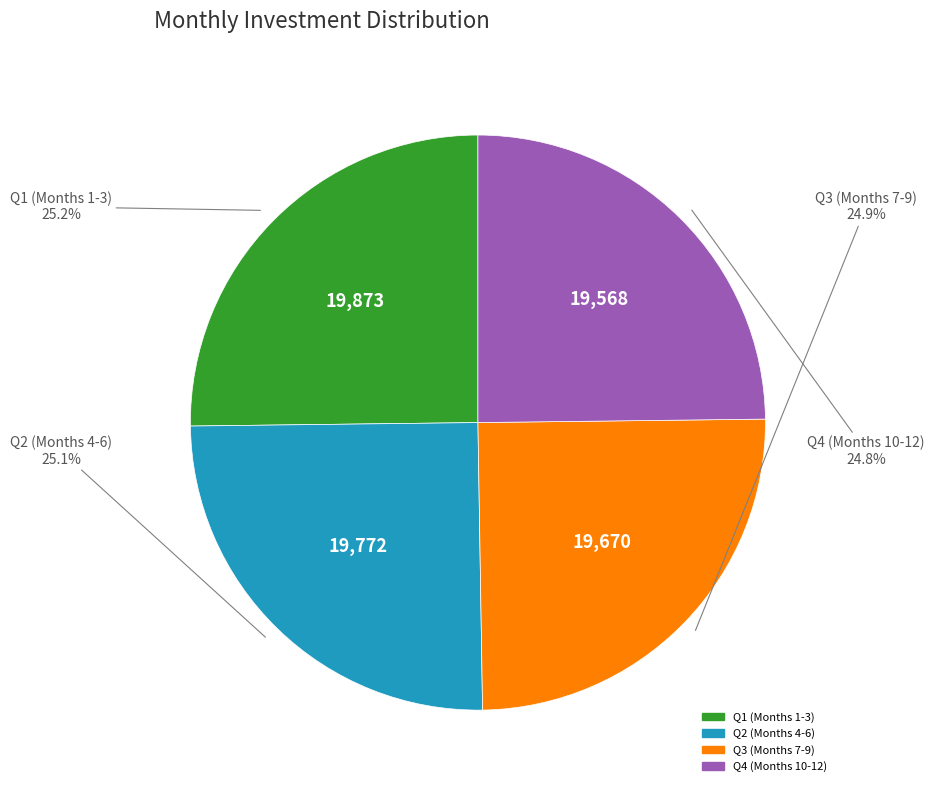

Is there any slice that represents more than half of the pie?

No